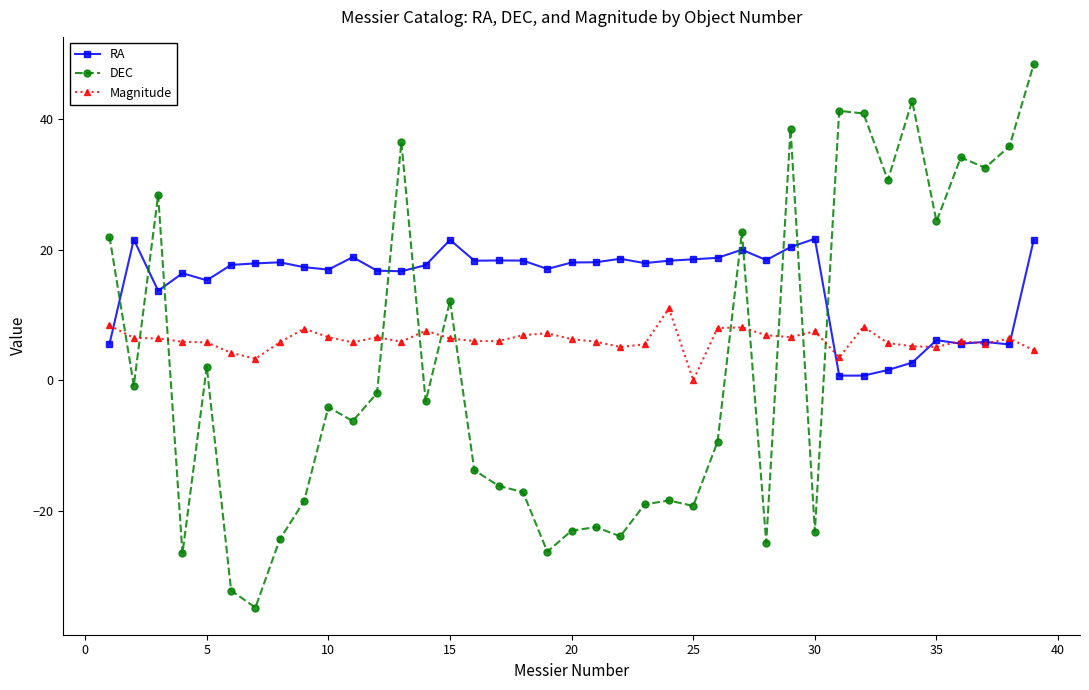

What are all the series names shown in the legend?

RA, DEC, Magnitude